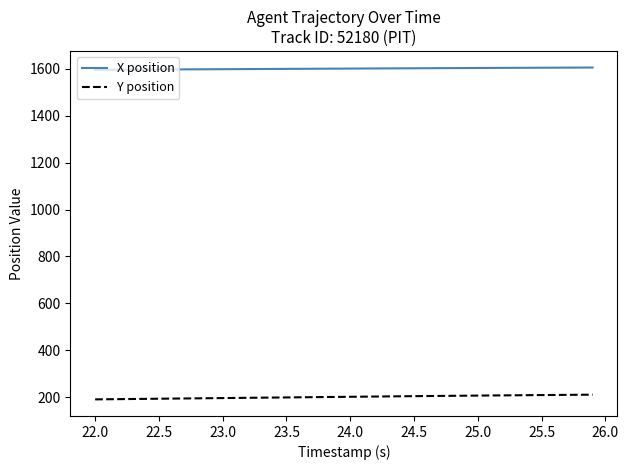

What is the highest value of the Y position series?

211.4